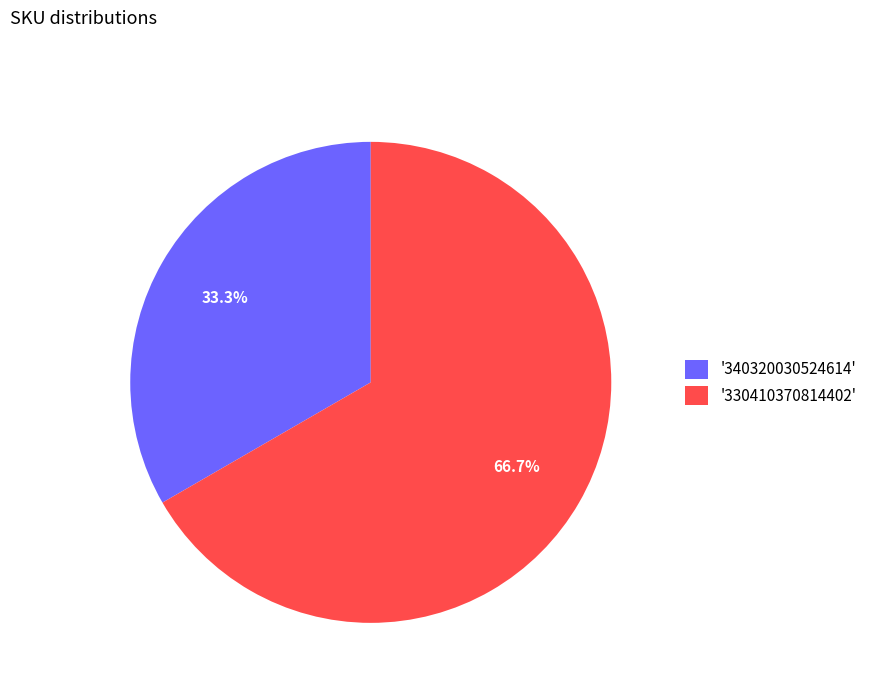

Which has a higher value, '340320030524614' or '330410370814402'?

'330410370814402'